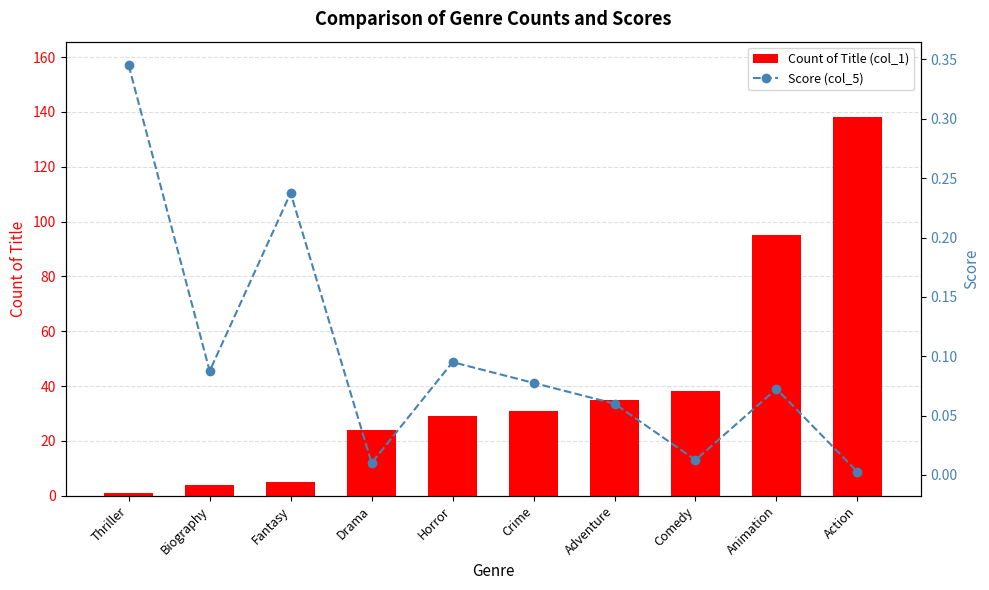

What is the difference between the maximum and second lowest values in the Score (col_5) series?

0.3